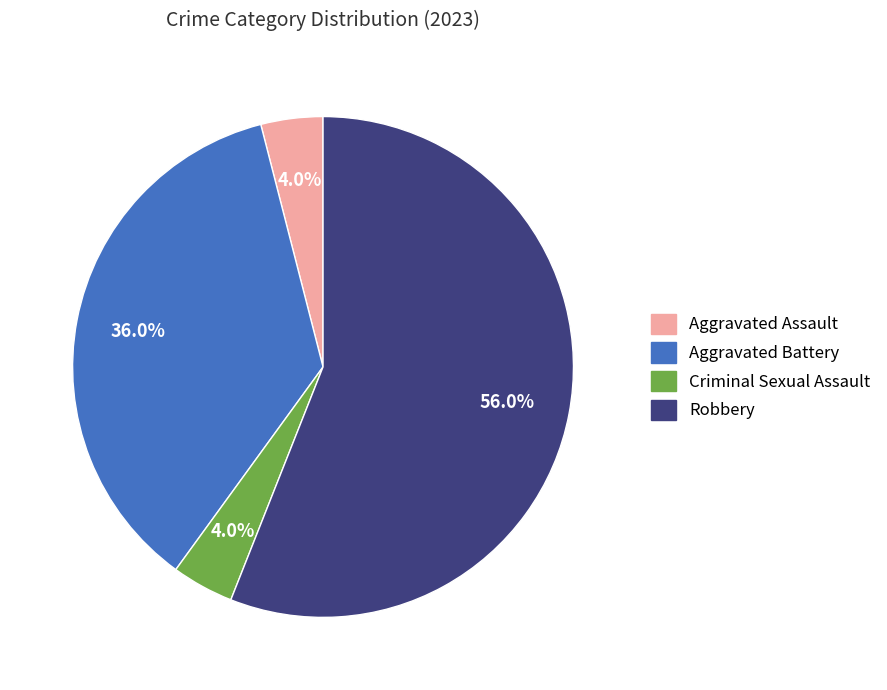

How many segments does this pie chart have?

4